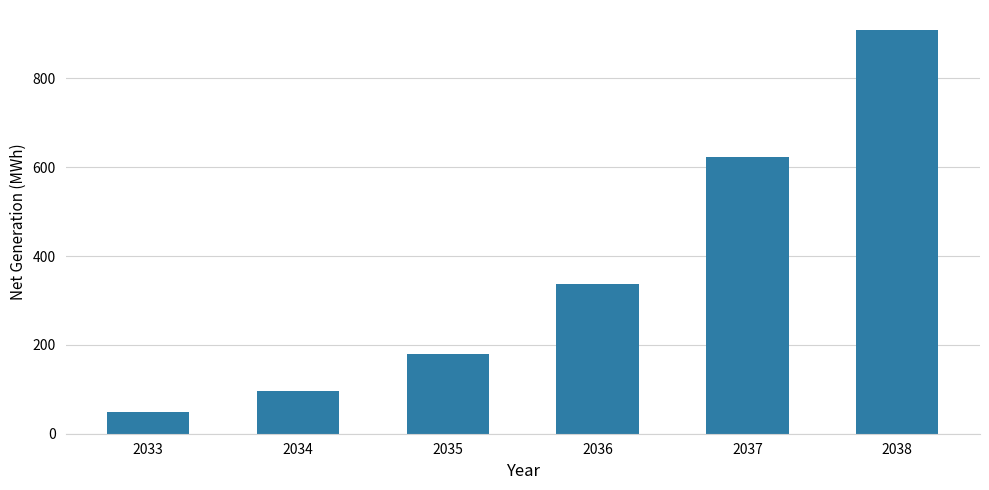

What is the ratio of the value at 2038 to the value at 2035?

5.0